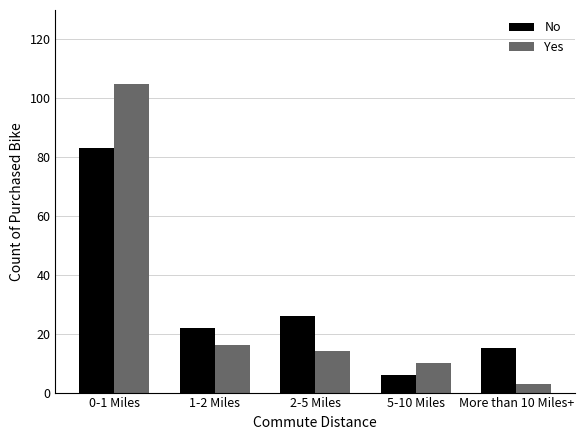

What is the sum of all No values?

152